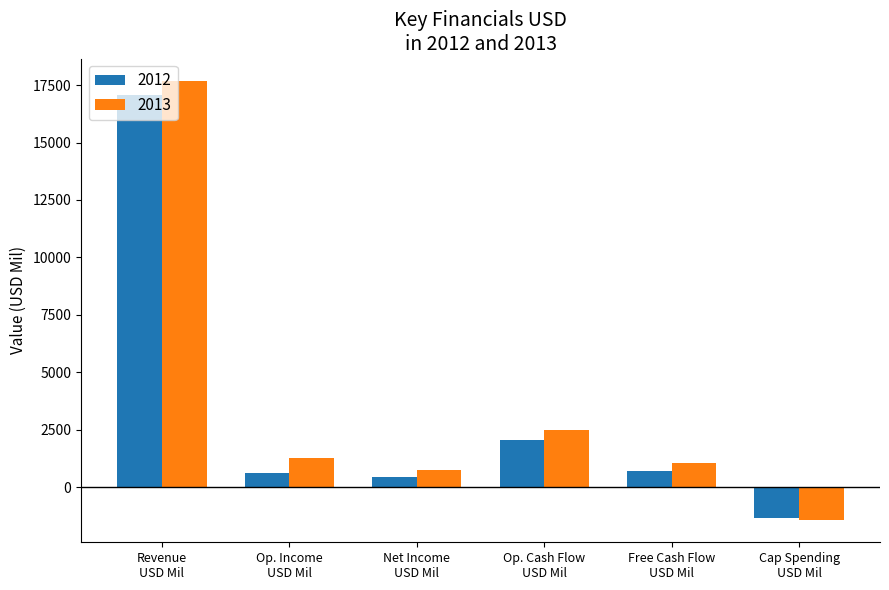

What is the difference between the second highest and minimum values in the 2012 series?

3412